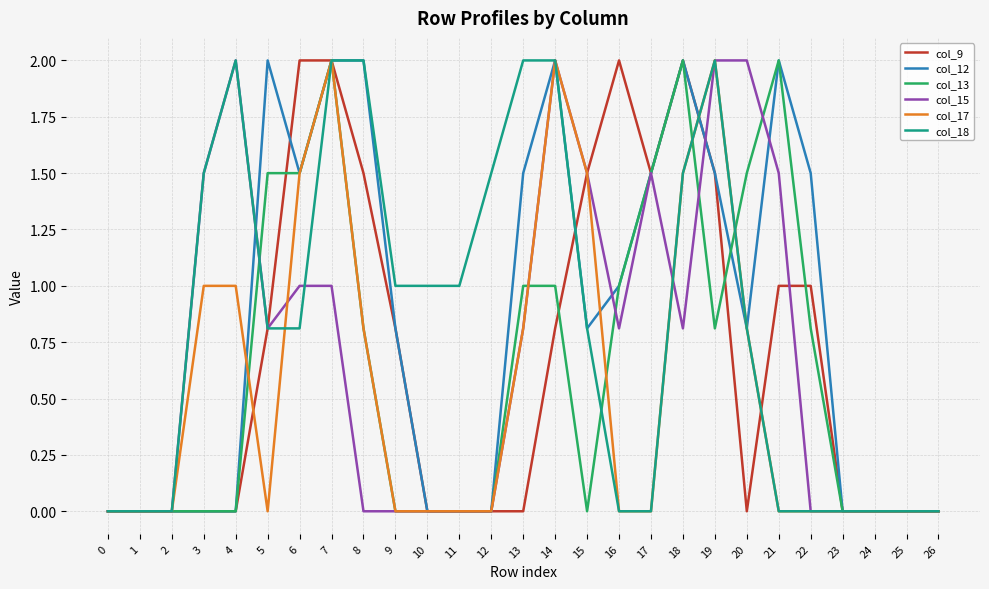

What is the highest value of the col_18 series?

2.0